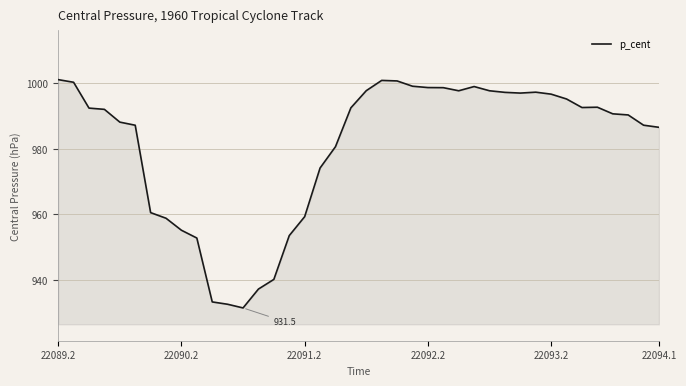

What is the greatest value displayed?

1001.1